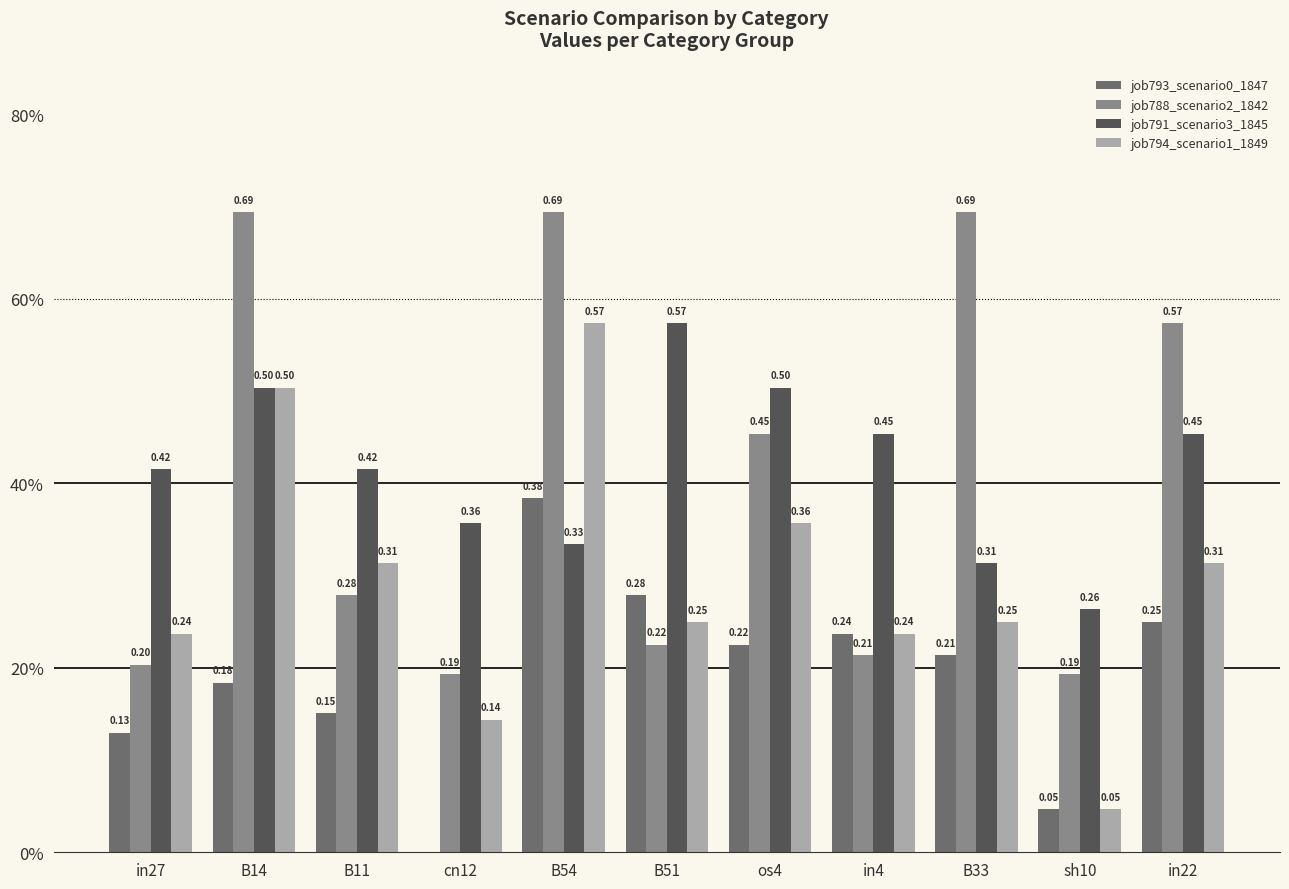

Does the chart contain stacked bars?

No